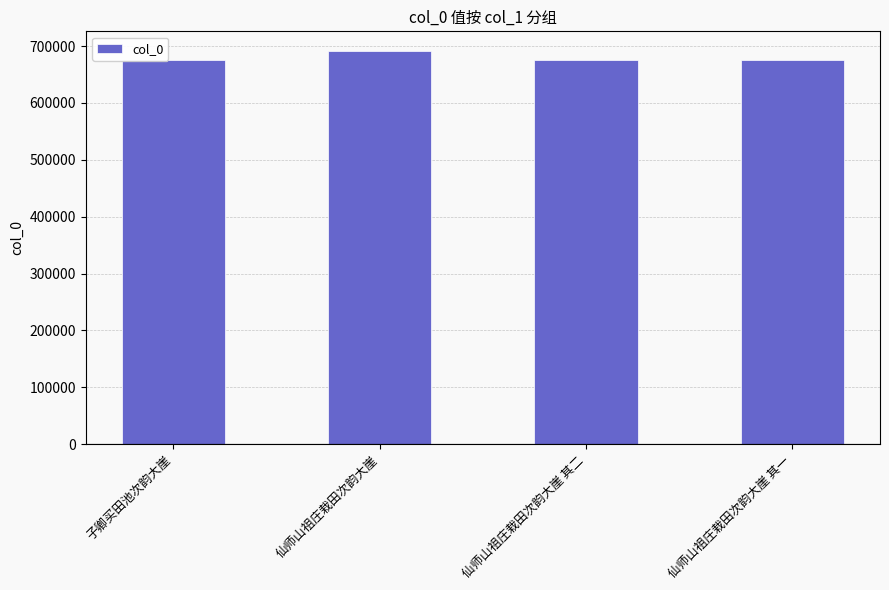

What is the smallest value displayed?

674857